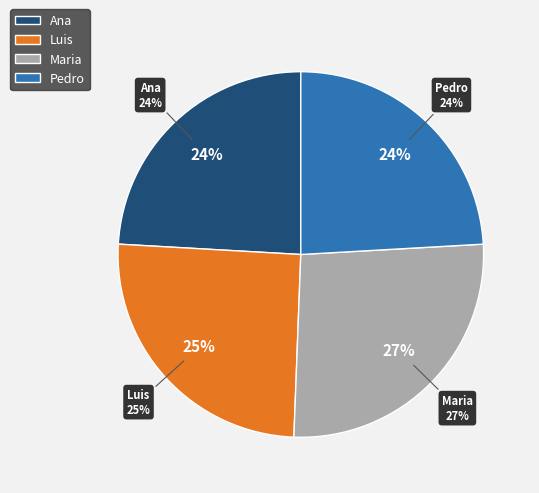

Does Maria represent more than half of the total?

No